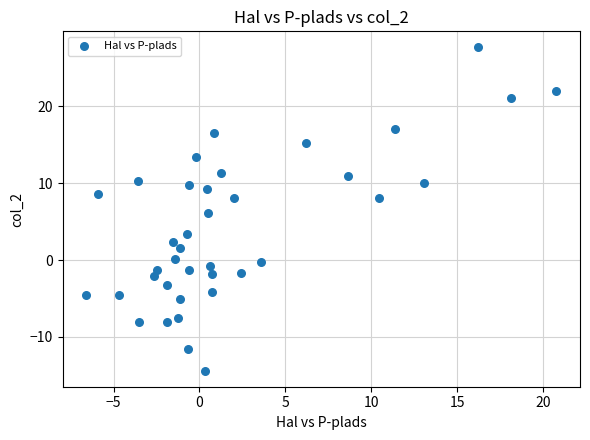

What is the range of Y values (max minus min)?

42.1